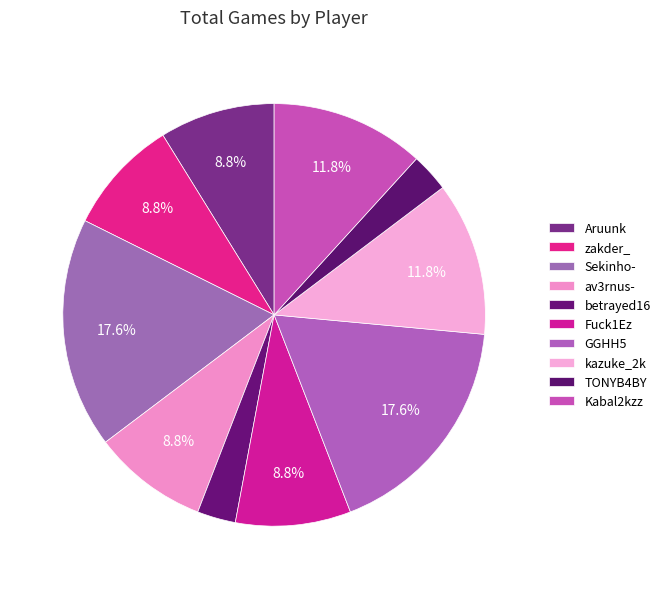

Combined, what portion of the pie is Aruunk and Sekinho-?

26.5%